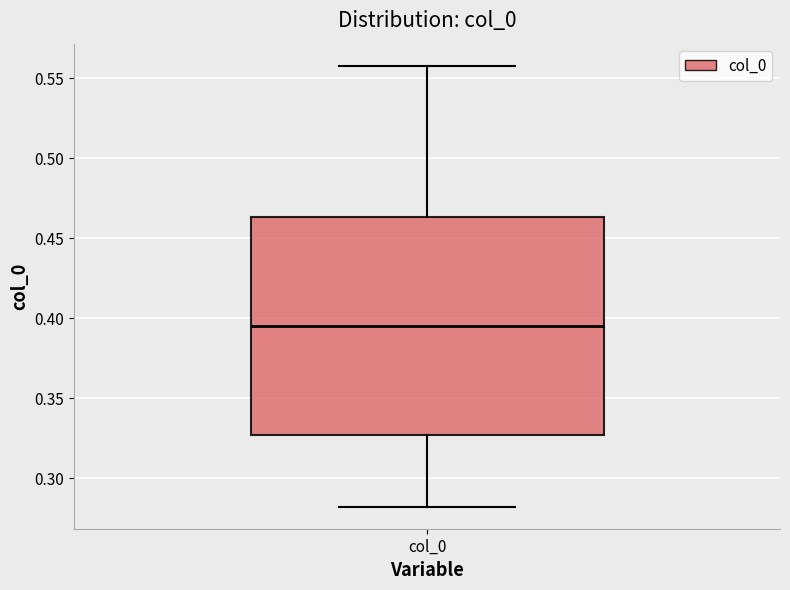

Where is the lower edge of the box for col_0 on the y-axis? The values are not printed on the chart, so give them approximately, as read against the axis.

0.325